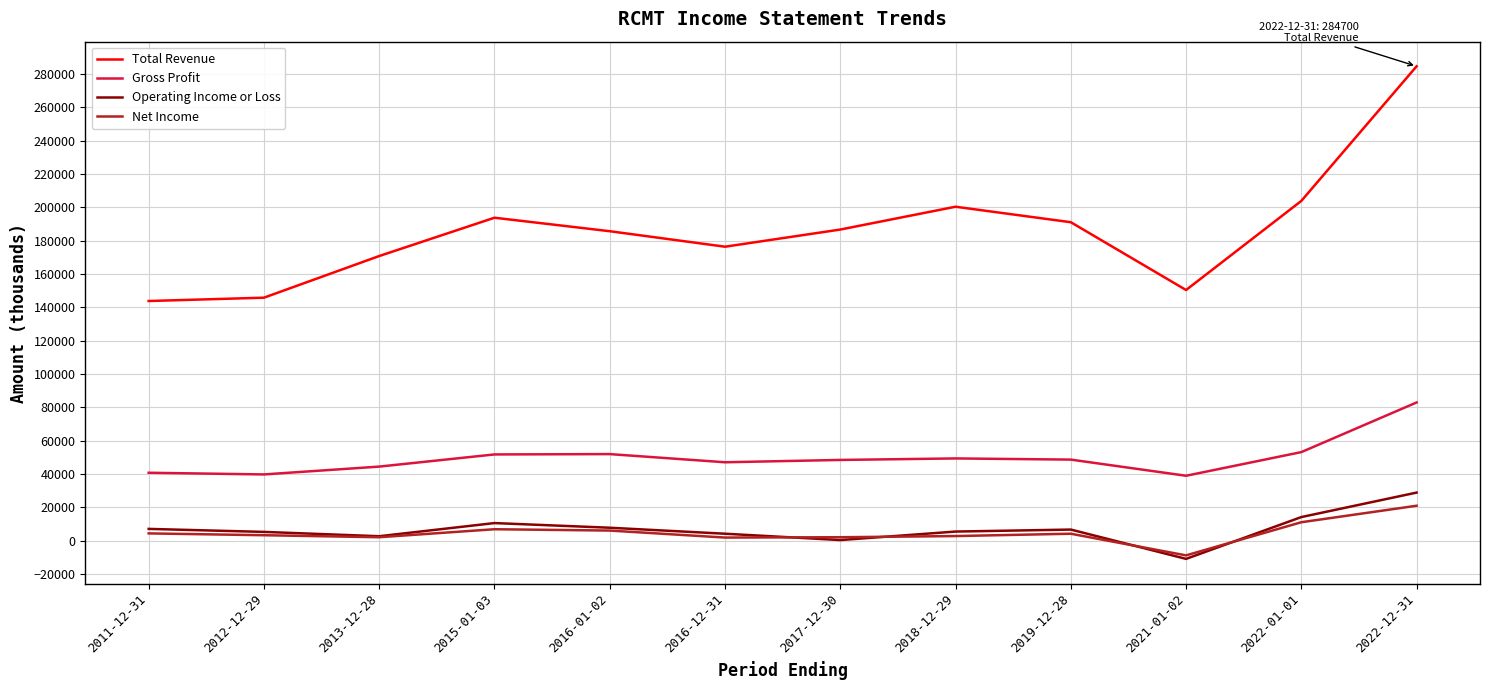

At which label does Operating Income or Loss reach its peak?

2022-12-31